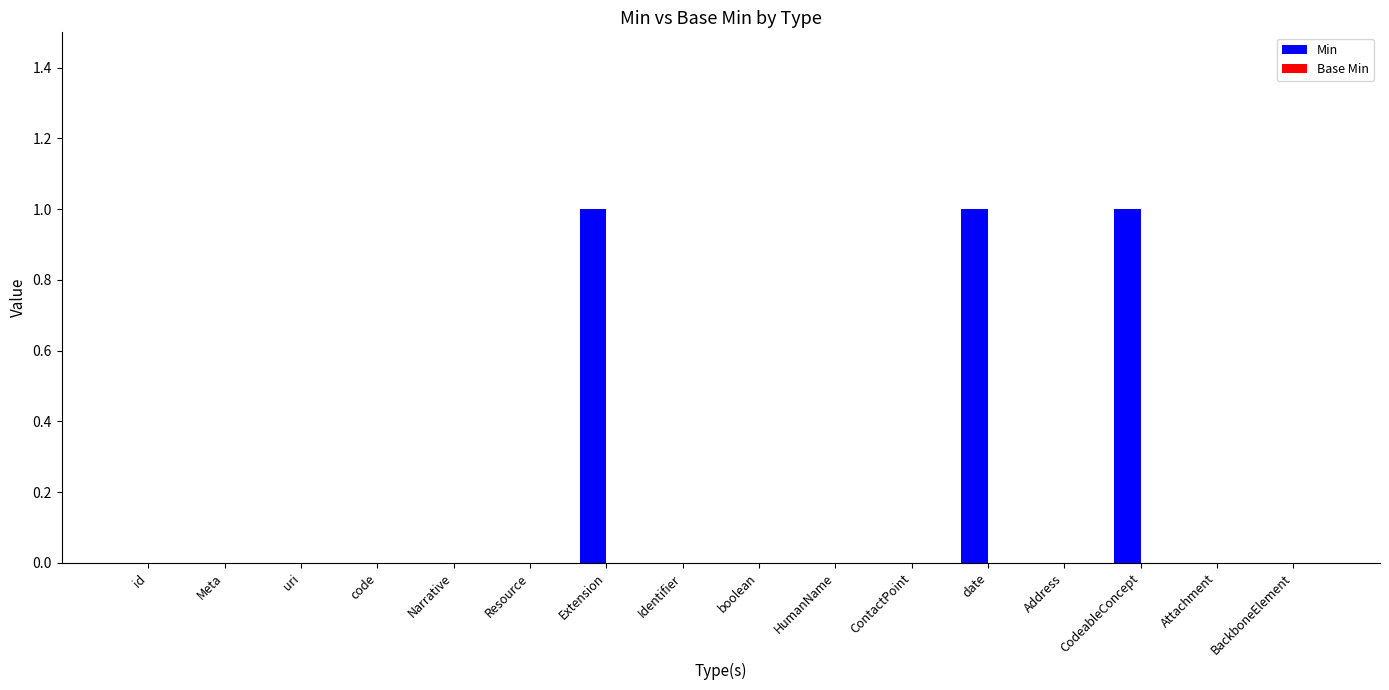

The value at Resource is -1. True or false?

False